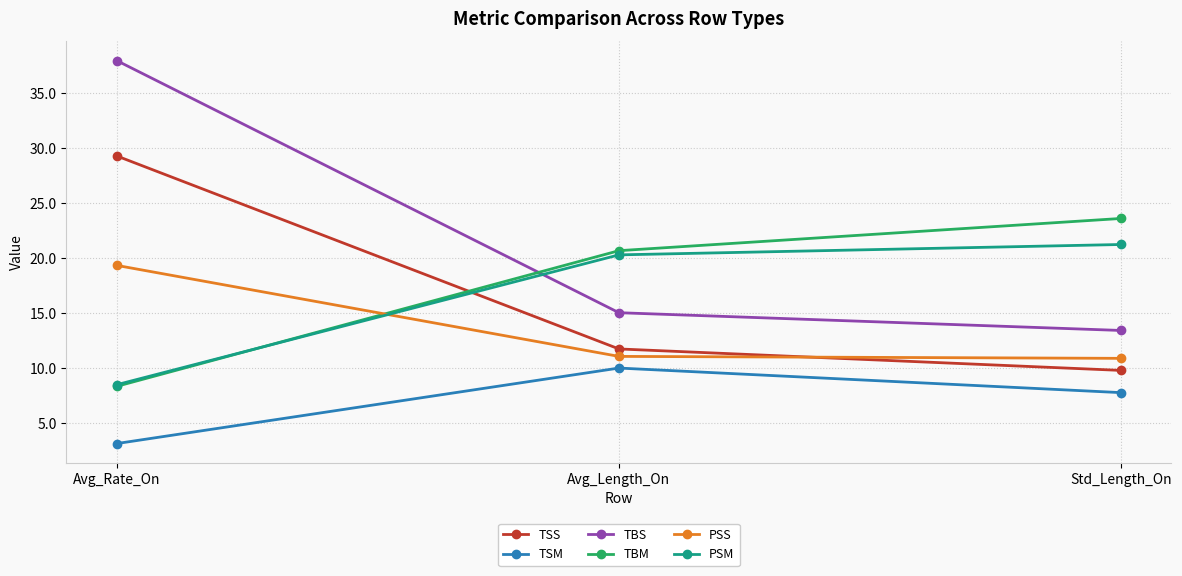

Which series changed the most between Avg_Rate_On and Std_Length_On?

TBS